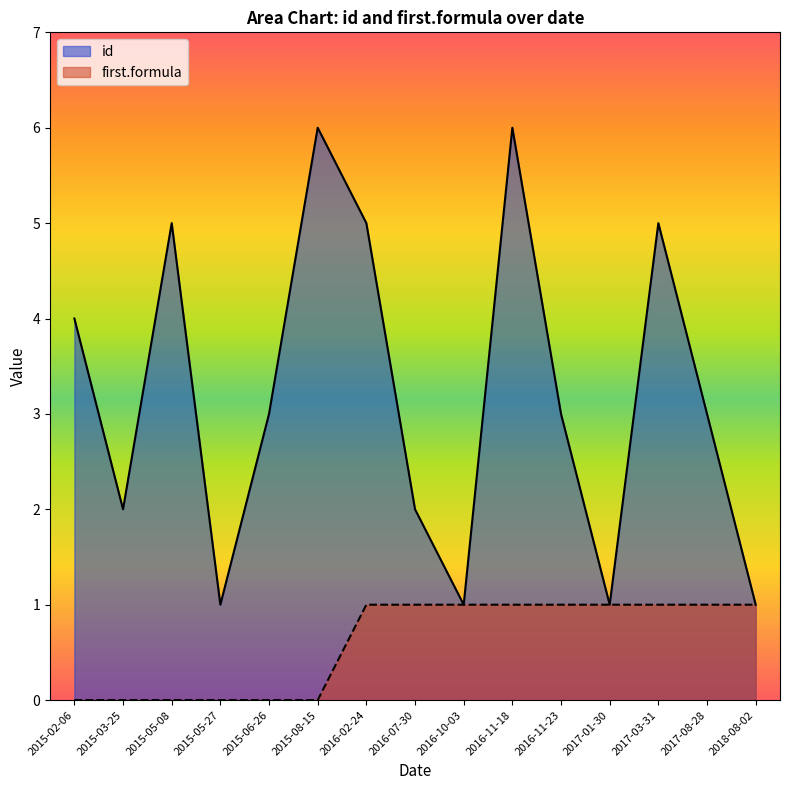

Reading left to right, list all the values displayed in this chart.

id: 2015-05-27=1	2016-10-03=1	2017-01-30=1	2018-08-02=1	2015-03-25=2	2016-07-30=2	2015-06-26=3	2016-11-23=3	2017-08-28=3	2015-02-06=4	2015-05-08=5	2016-02-24=5	2017-03-31=5	2015-08-15=6	2016-11-18=6
first.formula: 2015-05-27=0	2016-10-03=1	2017-01-30=1	2018-08-02=1	2015-03-25=0	2016-07-30=1	2015-06-26=0	2016-11-23=1	2017-08-28=1	2015-02-06=0	2015-05-08=0	2016-02-24=1	2017-03-31=1	2015-08-15=0	2016-11-18=1